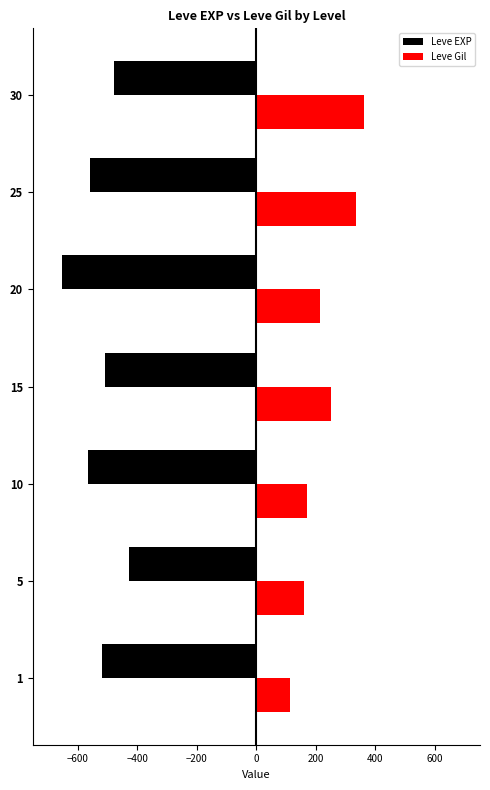

Which series has the largest total across all categories?

Leve Gil